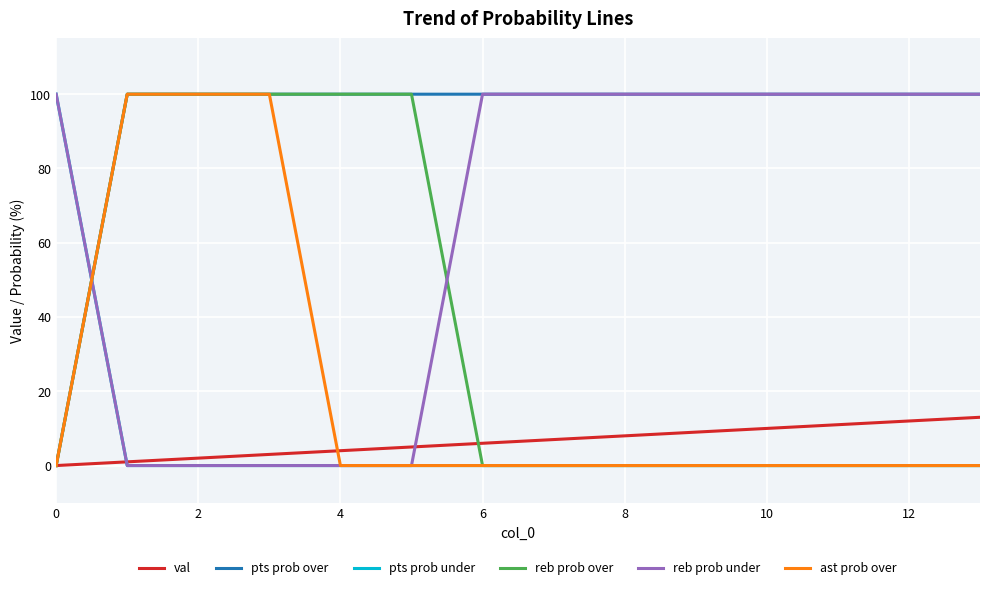

How many times do reb prob over and reb prob under cross each other?

2